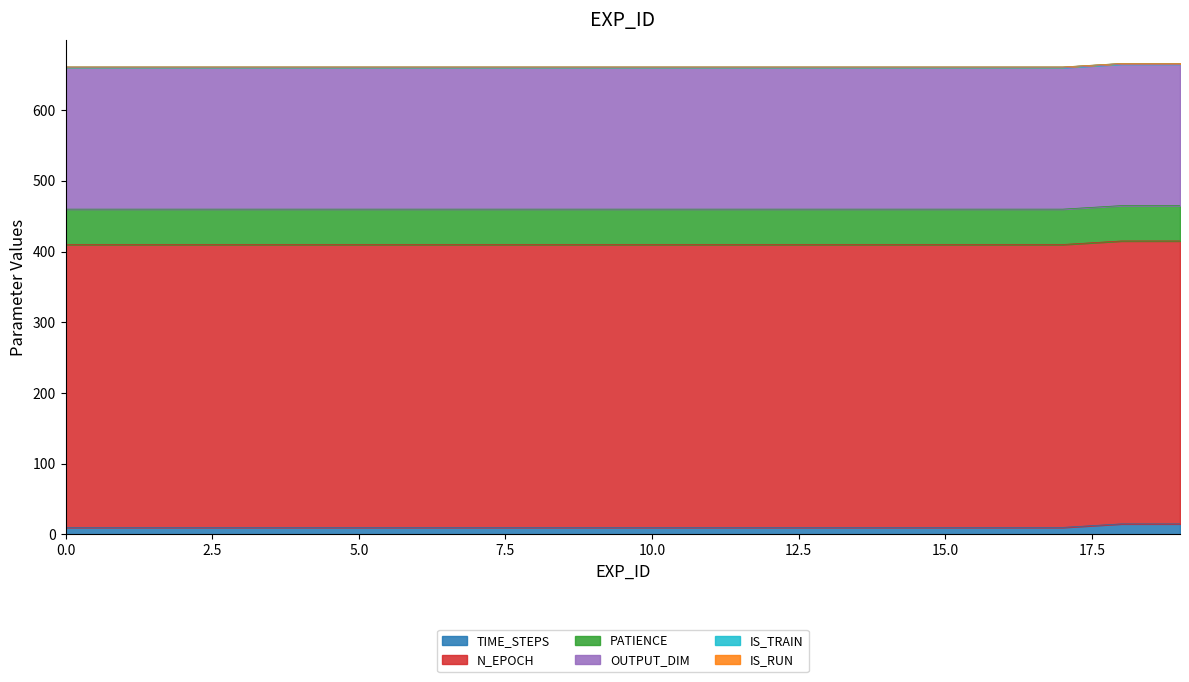

What is the total value across all series at 3?

661